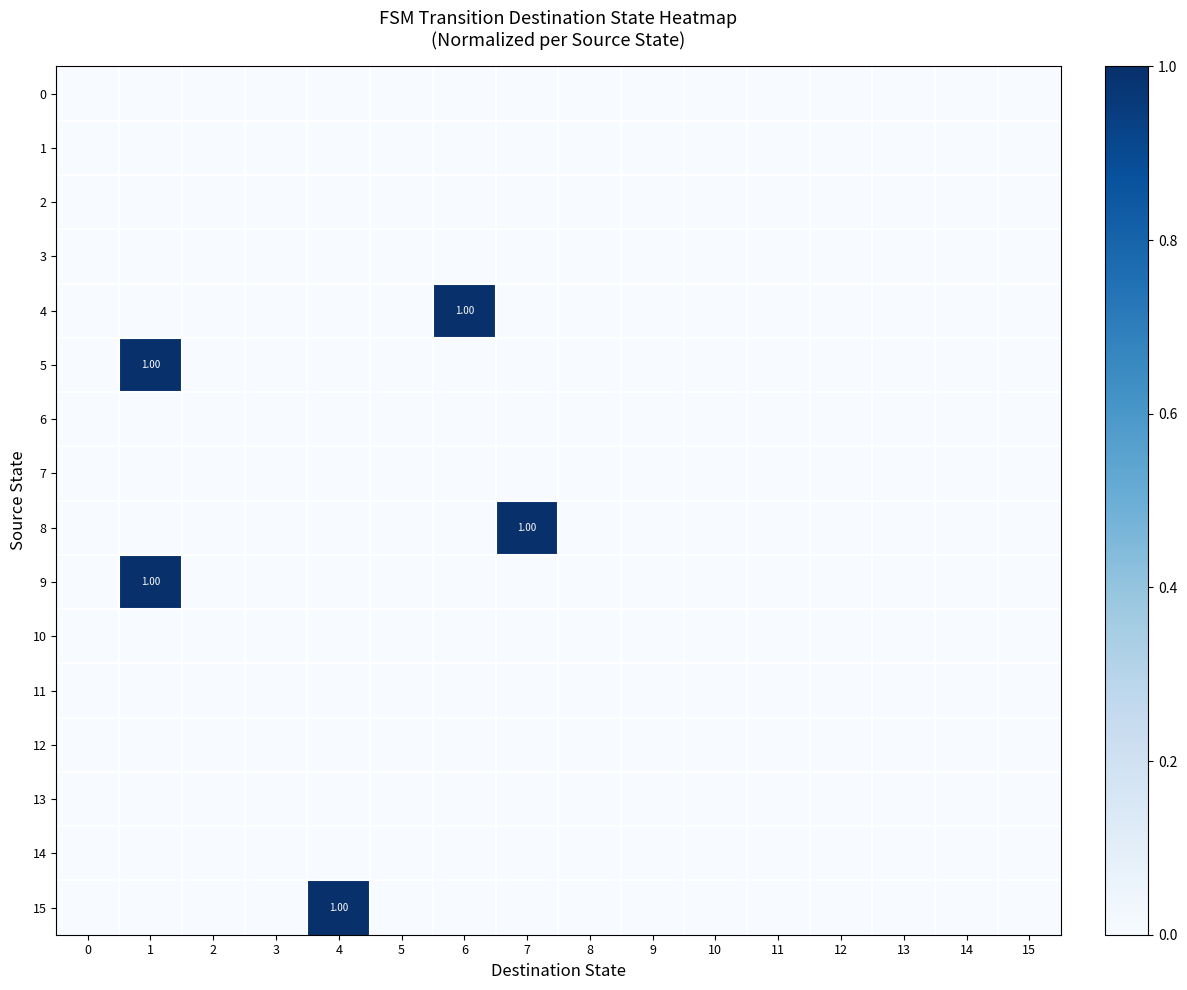

Is the value of 7 at 6 greater than the value of 0 at 11?

No